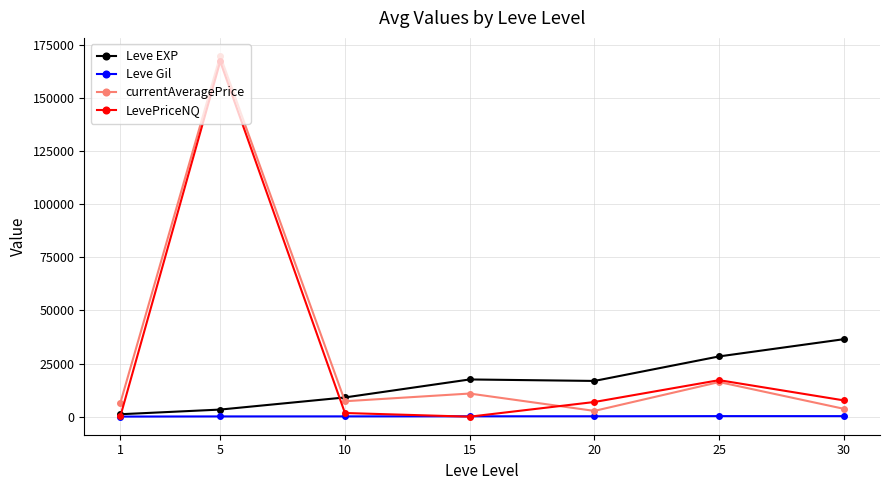

At 30, list the series in order from smallest to largest.

Leve Gil, currentAveragePrice, LevePriceNQ, Leve EXP